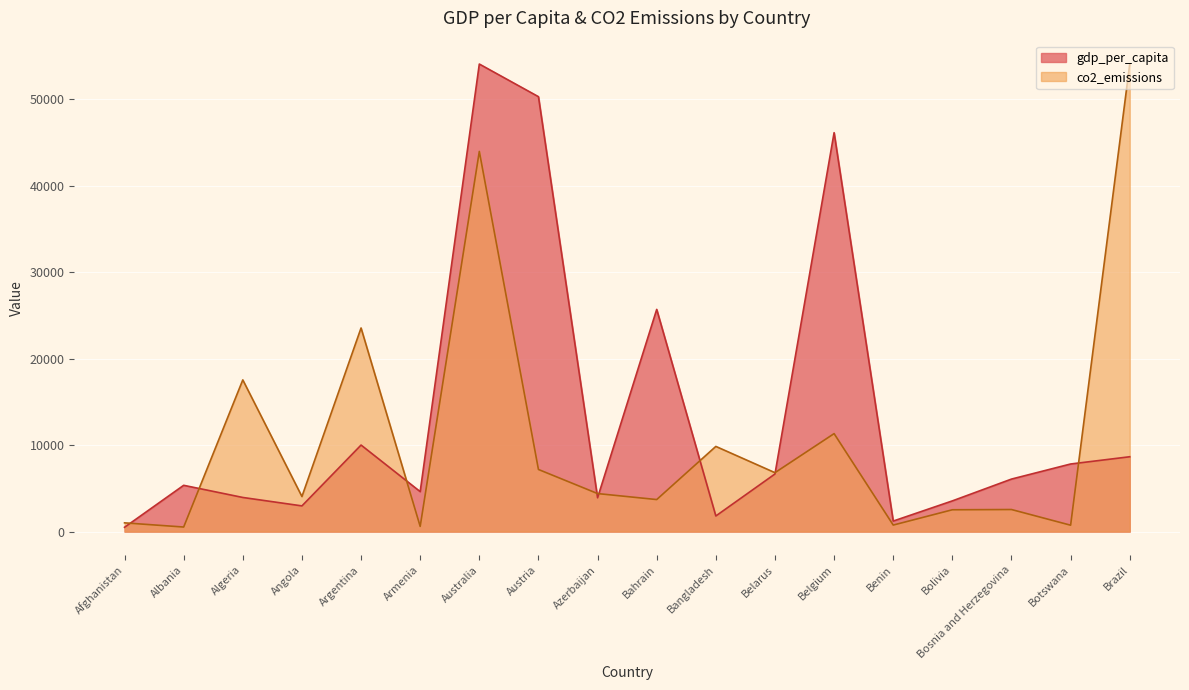

Reading left to right, transcribe all the data shown in this chart.

gdp_per_capita: Afghanistan=502.1	Albania=5352.9	Algeria=3948.3	Angola=2973.6	Argentina=10006.1	Armenia=4622.7	Australia=54049.8	Austria=50277.3	Azerbaijan=3911.6	Bahrain=25688.0	Bangladesh=1808.4	Belarus=6663.3	Belgium=46116.7	Benin=1219.4	Bolivia=3552.1	Bosnia and Herzegovina=6073.3	Botswana=7817.2	Brazil=8655.3
co2_emissions_scaled: Afghanistan=1013.9	Albania=530.3	Algeria=17538.0	Angola=4056.1	Argentina=23540.7	Armenia=602.8	Australia=43949.4	Austria=7184.2	Azerbaijan=4398.4	Bahrain=3705.5	Bangladesh=9849.6	Belarus=6813.8	Belgium=11327.8	Benin=757.1	Bolivia=2526.1	Bosnia and Herzegovina=2554.4	Botswana=741.2	Brazil=54049.8